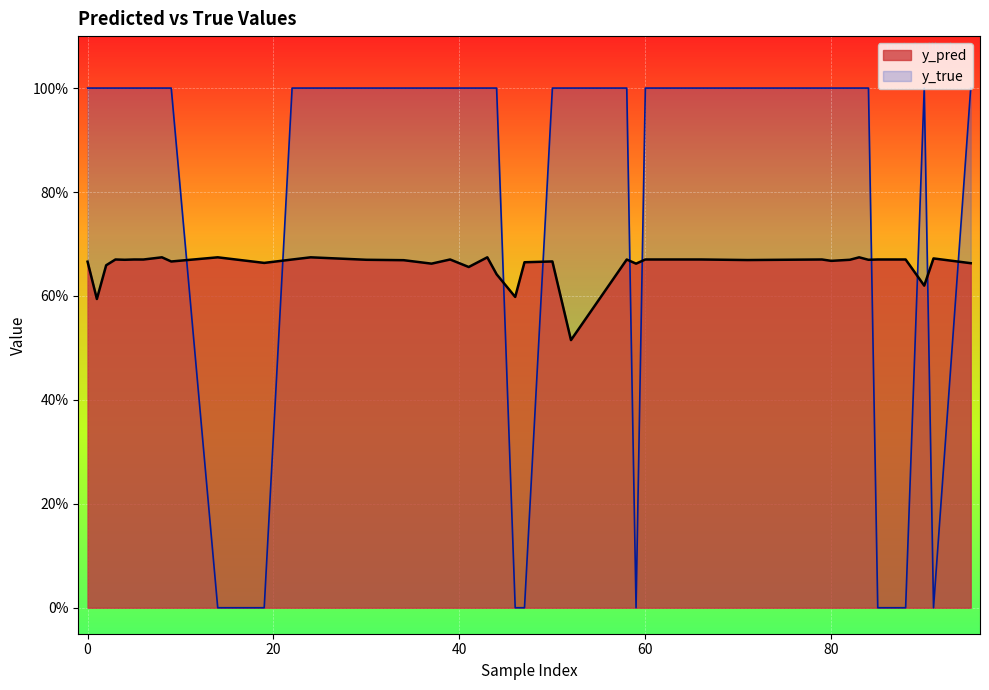

The y_true series shows 0.6 at 22. True or false?

False